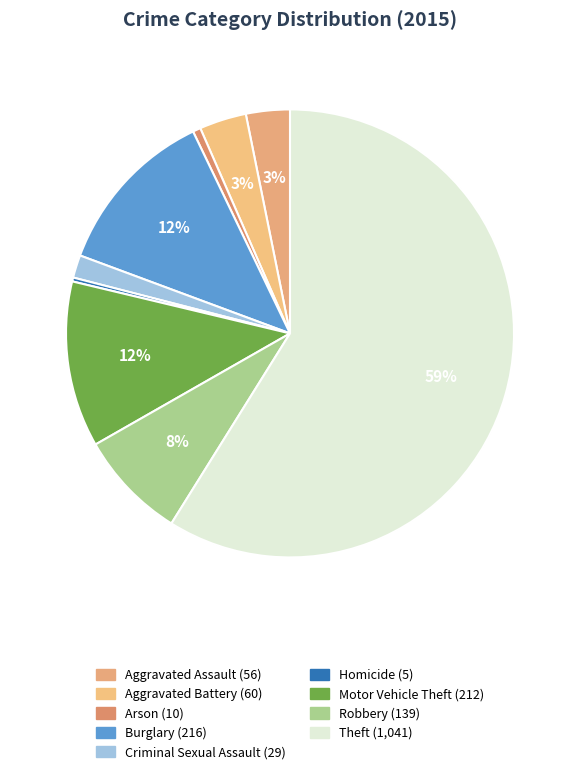

What percentage is NOT represented by Theft?

41.1%